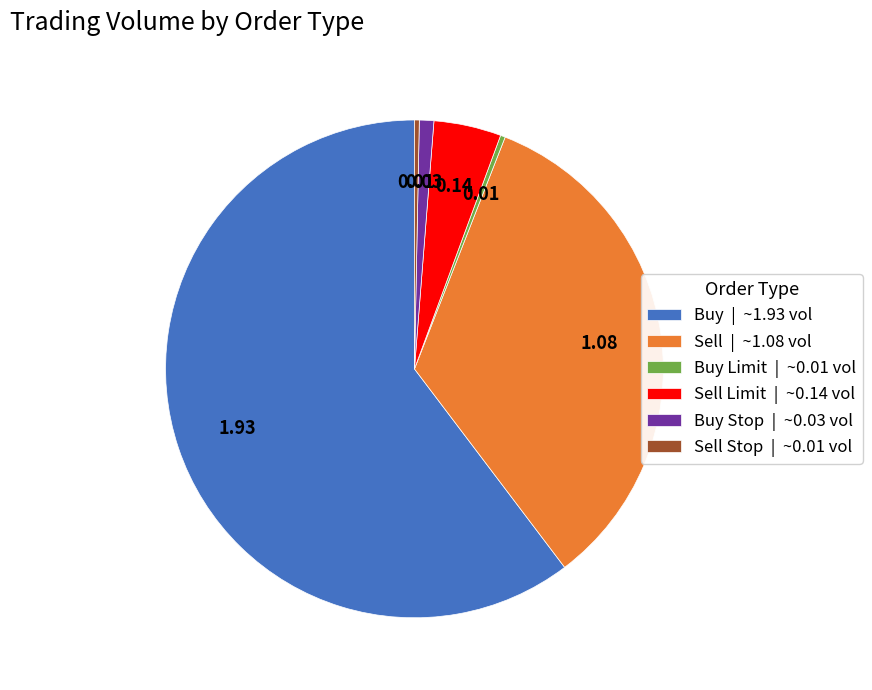

Which has a higher value, Sell Limit | ~0.14 vol or Sell Stop | ~0.01 vol?

Sell Limit | ~0.14 vol